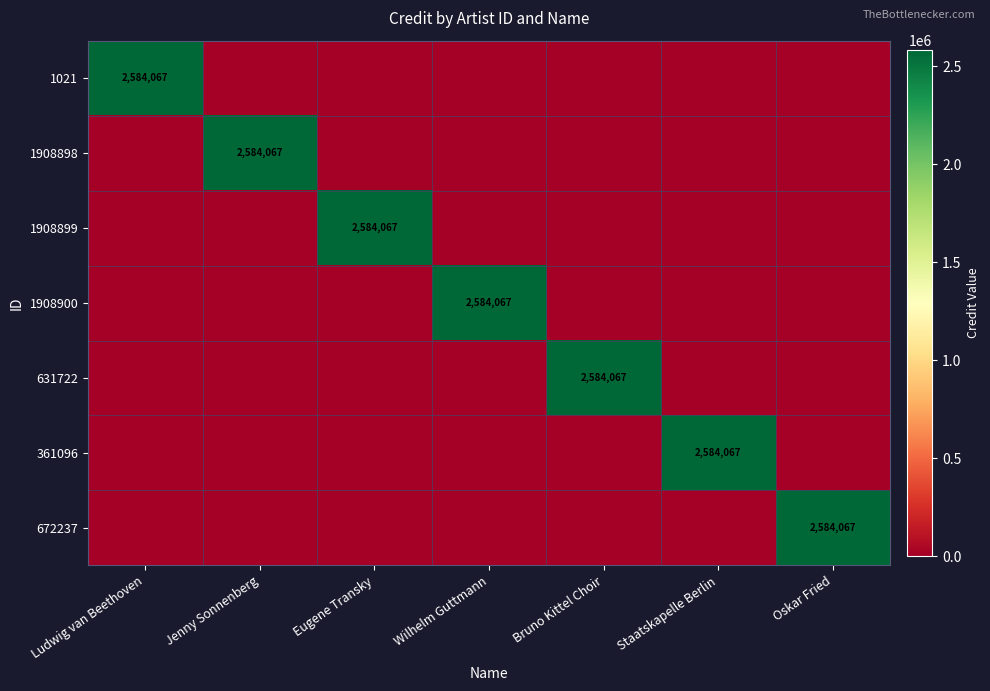

Is it true that 1021 equals 2584067 at Ludwig van Beethoven?

True